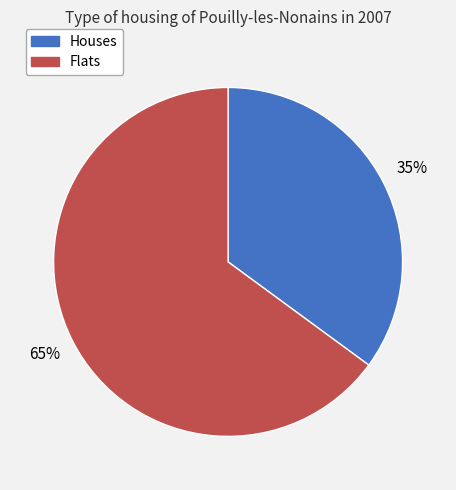

Is there any slice that represents more than half of the pie?

Yes